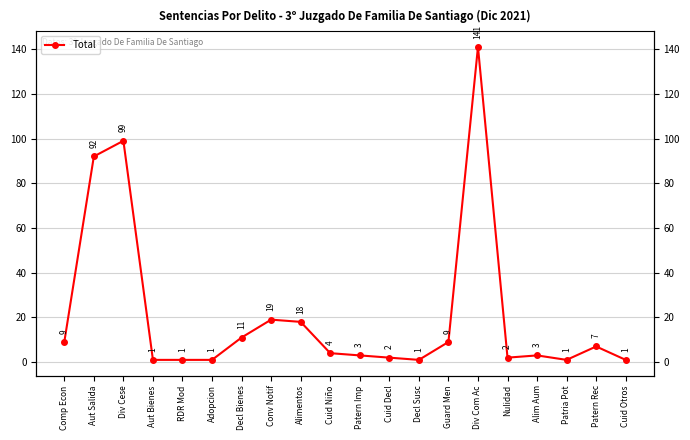

Rank the categories by value from highest to lowest.

Div Com Ac, Div Cese, Aut Salida, Conv Notif, Alimentos, Decl Bienes, Comp Econ, Guard Men, Patern Rec, Cuid Niño, Patern Imp, Alim Aum, Cuid Decl, Nulidad, Aut Bienes, RDR Mod, Adopcion, Decl Susc, Patria Pot, Cuid Otros